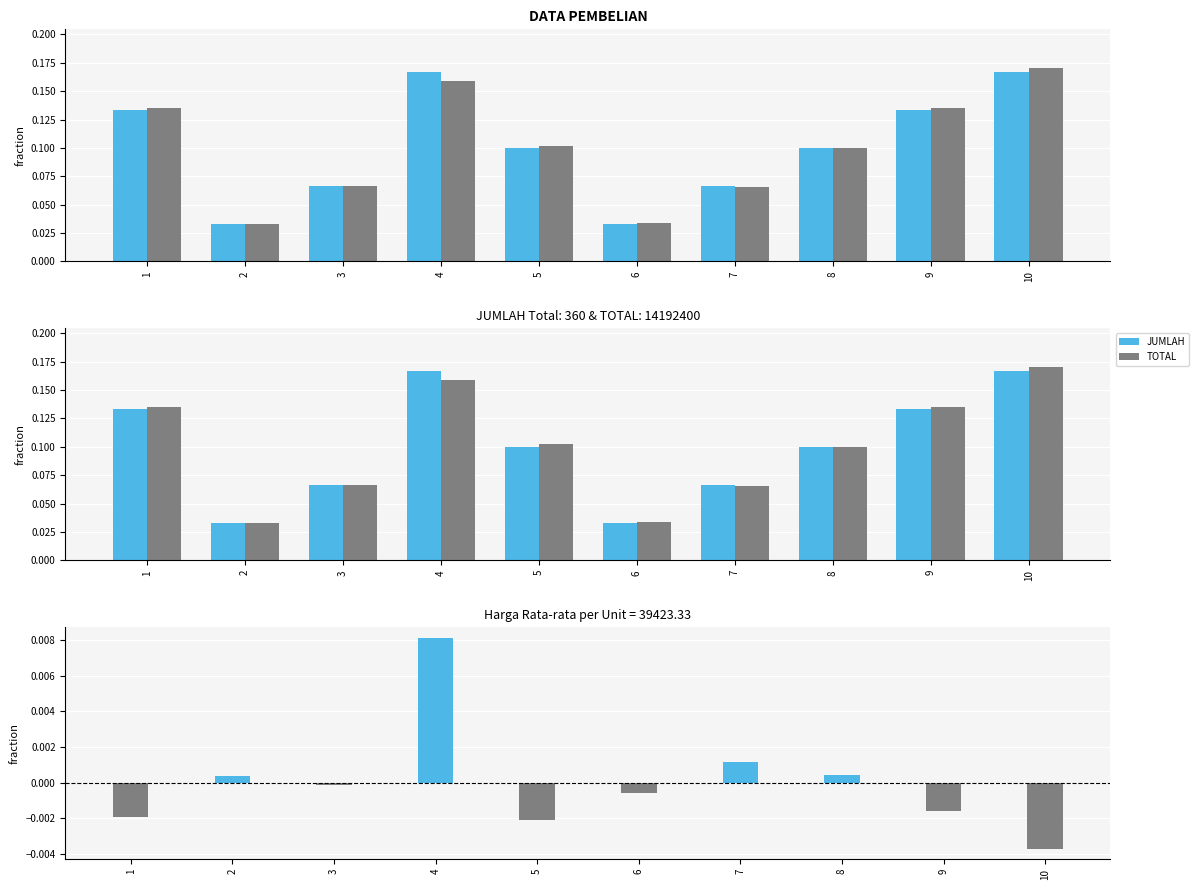

How many groups of bars are there?

10